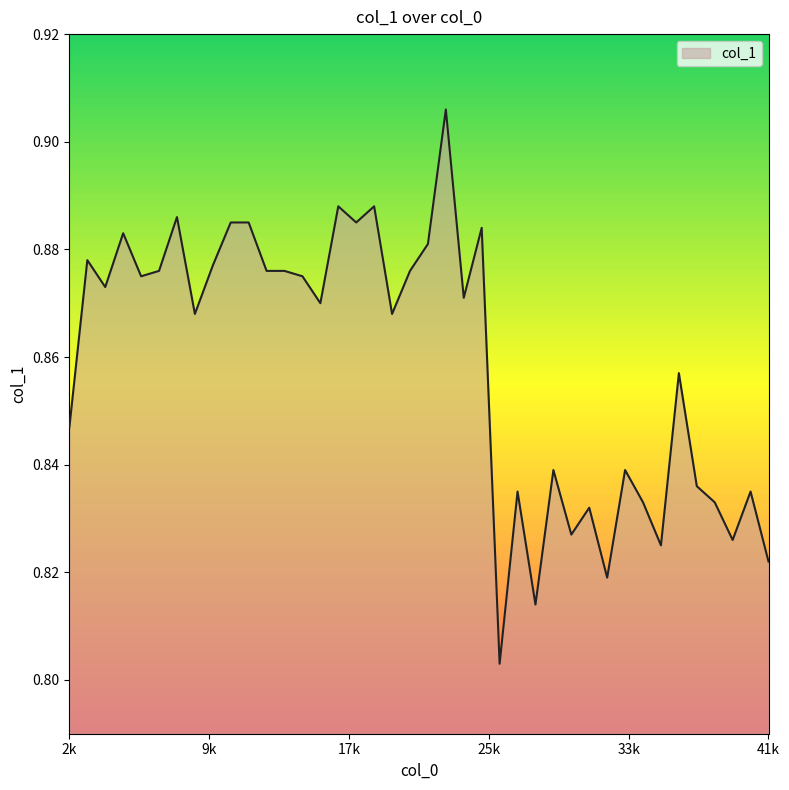

At which category does the data reach its first local peak?

3000